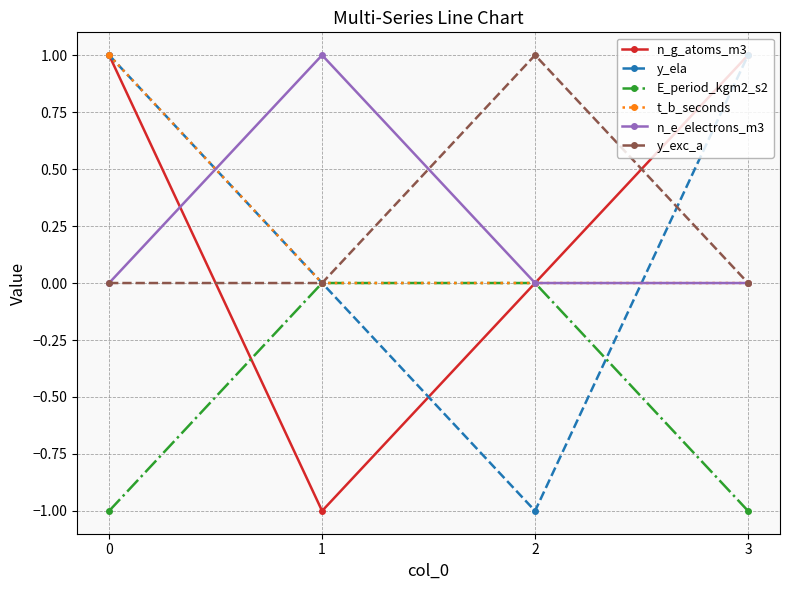

Between 2 and 3, which series saw the biggest shift?

y_ela